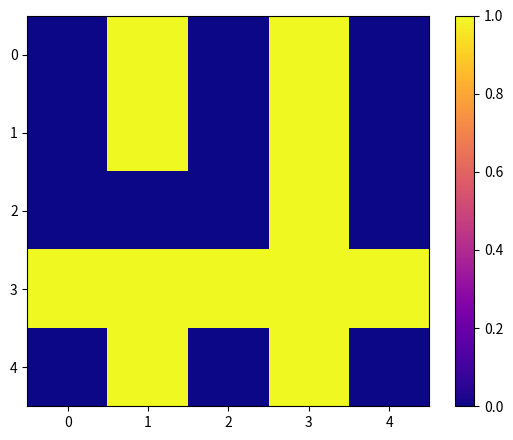

At which category is the sum across all series the highest?

3